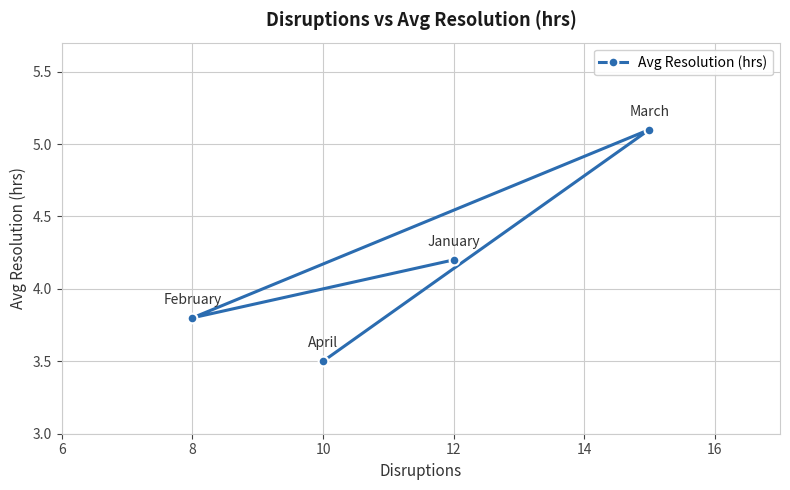

What is the sum of the values at 10 and 8?

7.3